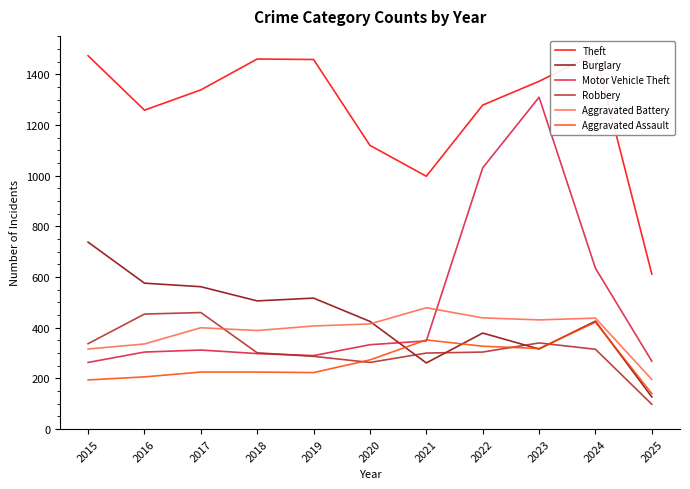

Is this an area chart (filled region under the line)?

No